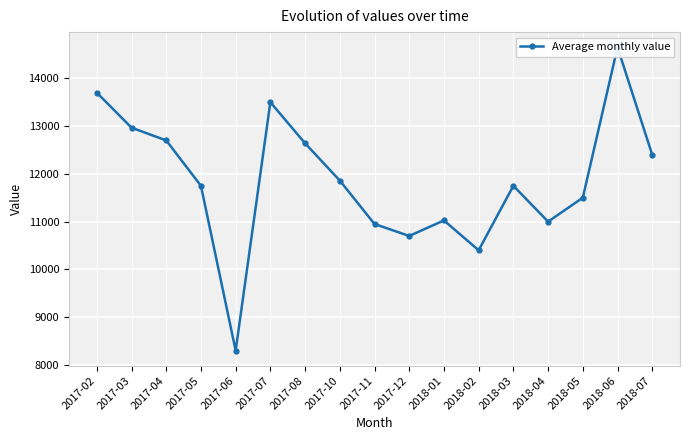

What position from the right is 2018-03?

5